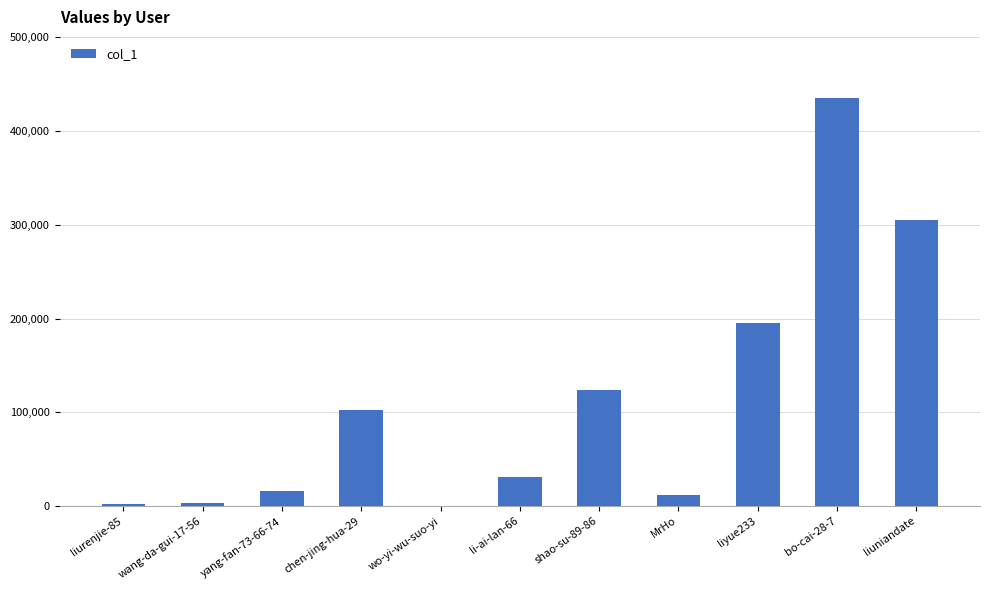

Between wang-da-gui-17-56 and bo-cai-28-7, which is larger?

bo-cai-28-7